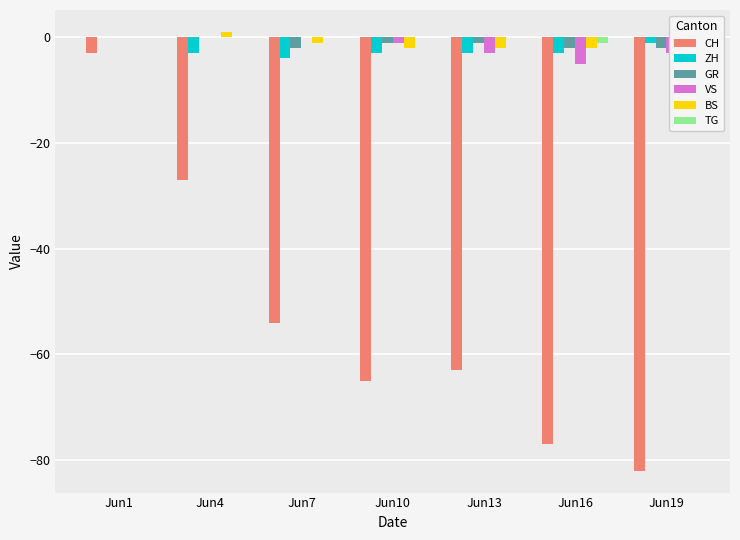

Which series has the widest spread of values?

CH